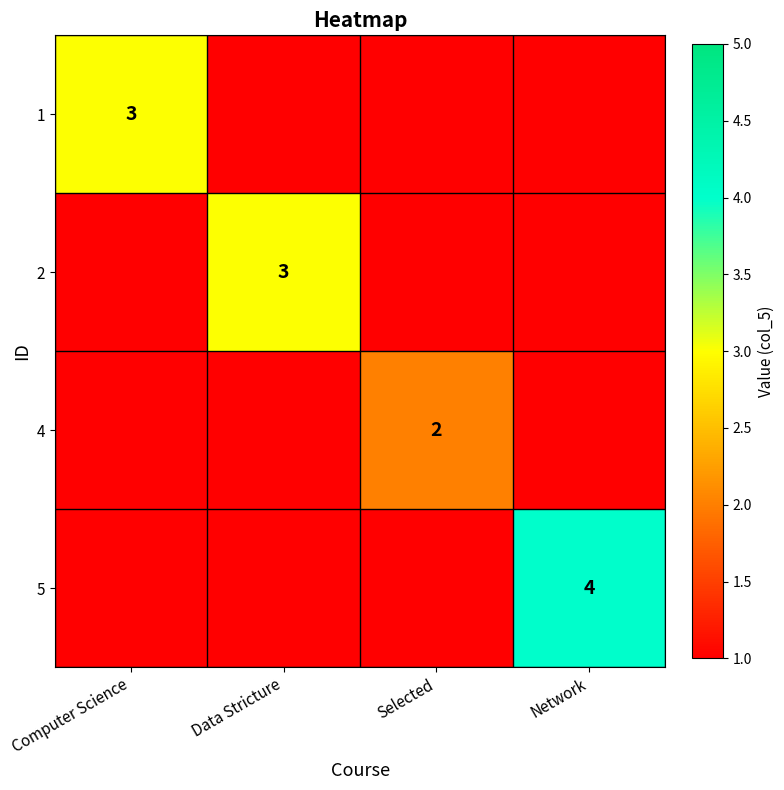

True or false: 2 has a value of 3 at Data Stricture.

True